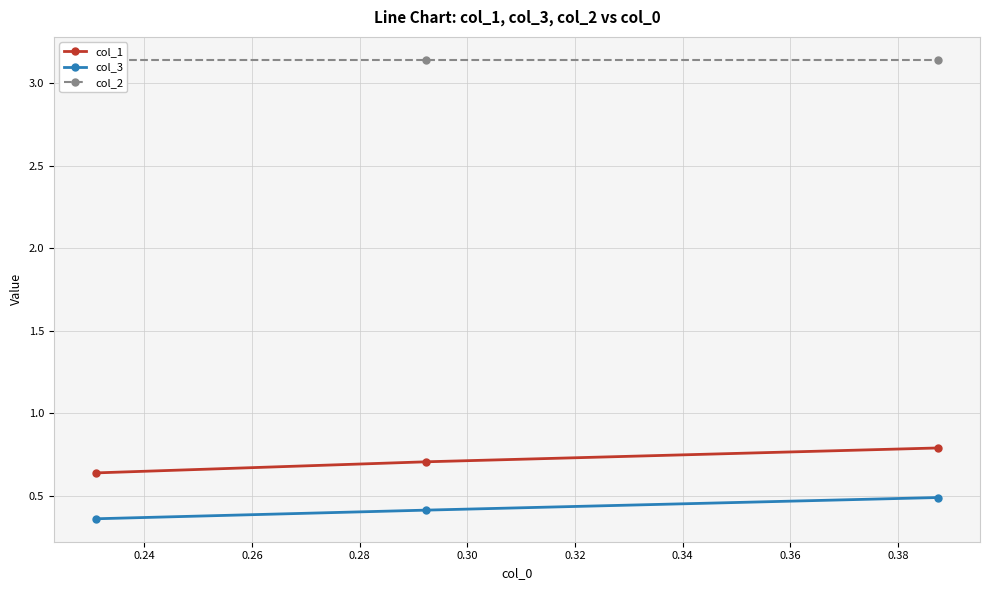

Which series has the largest total across all categories?

col_2